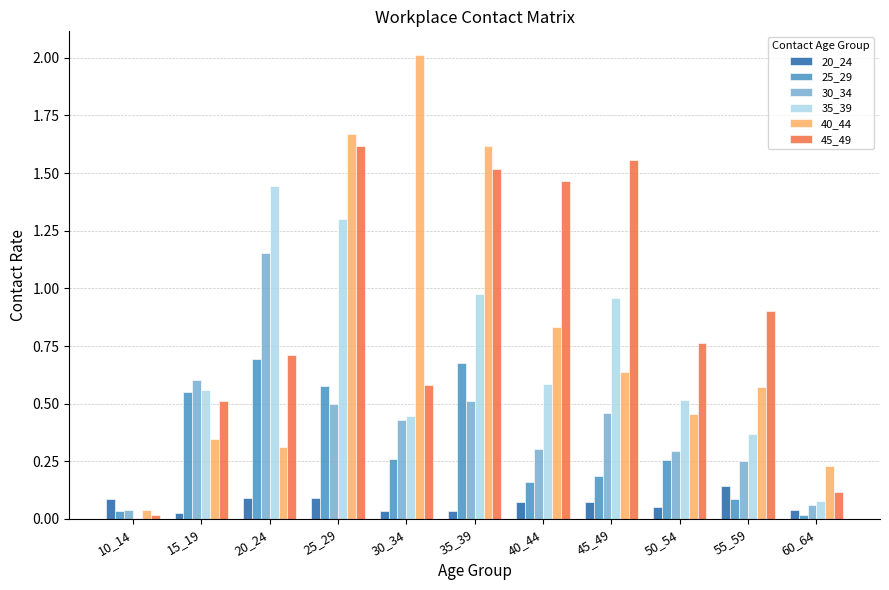

What is the sum of all 45_49 values?

9.8